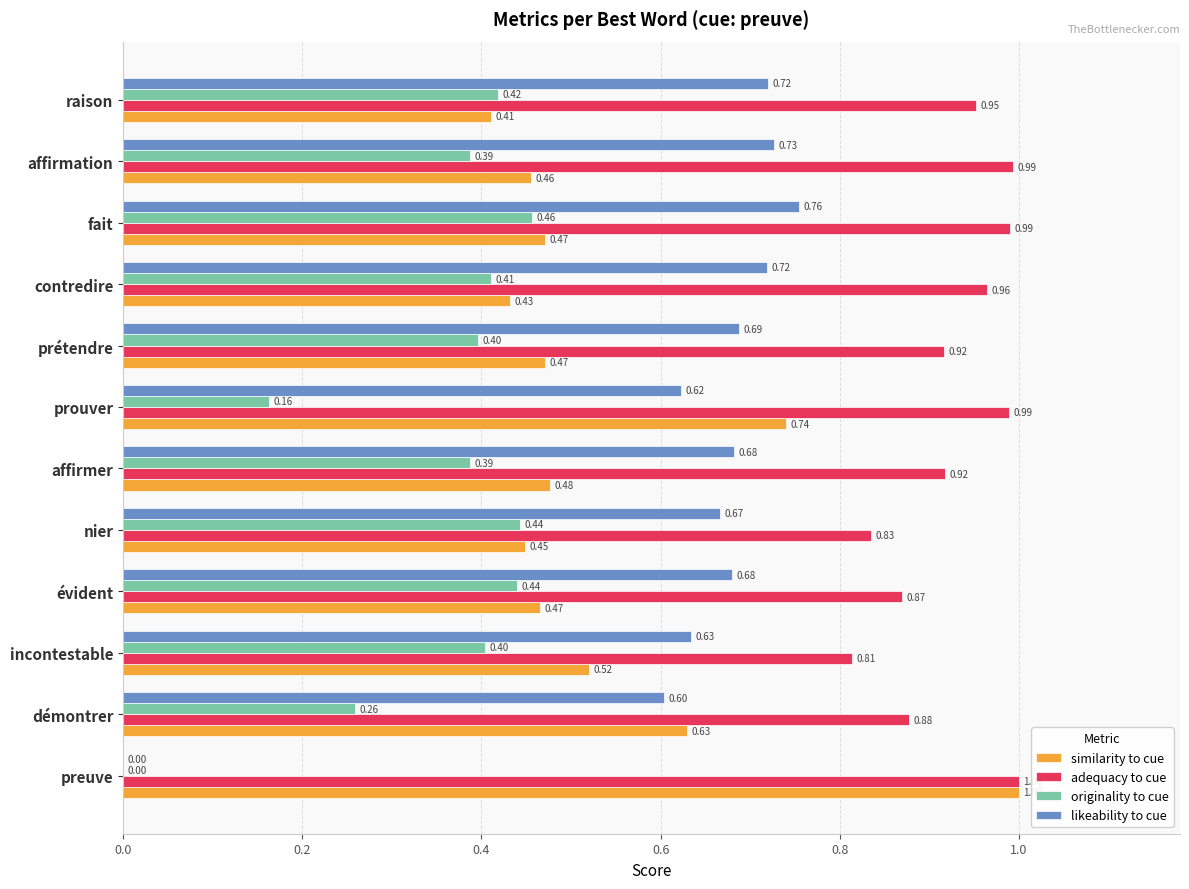

Between preuve and évident, which series saw the biggest shift?

likeability to cue